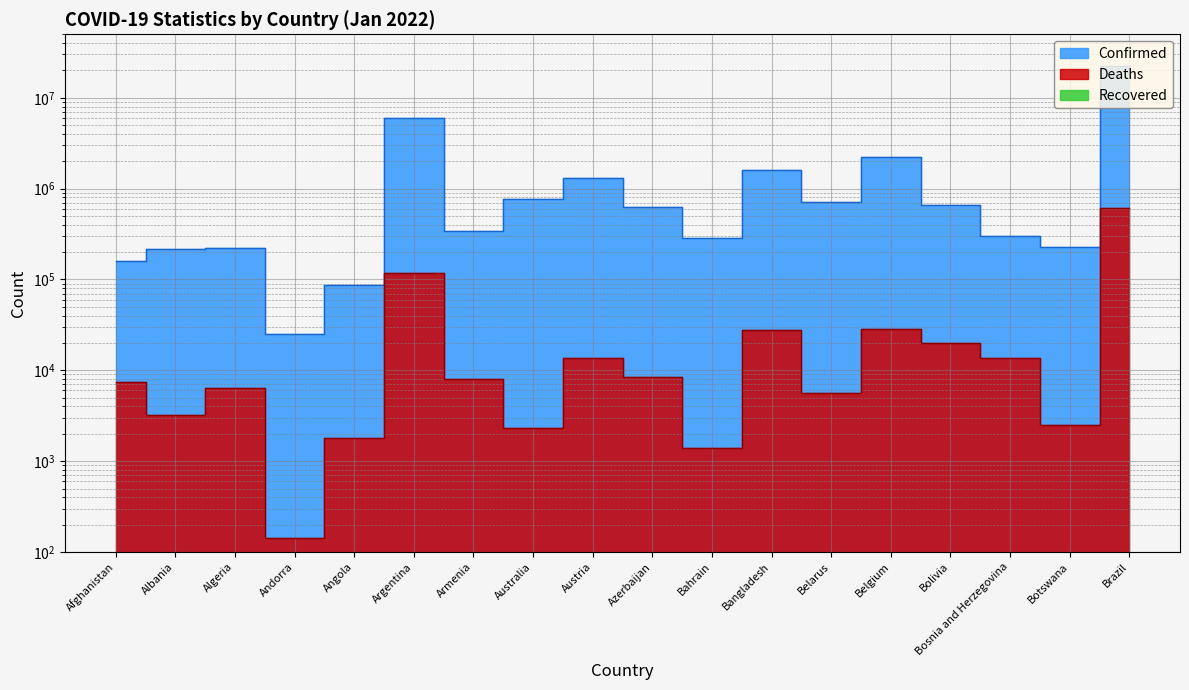

What is the approximate value of Confirmed at Afghanistan?

158290